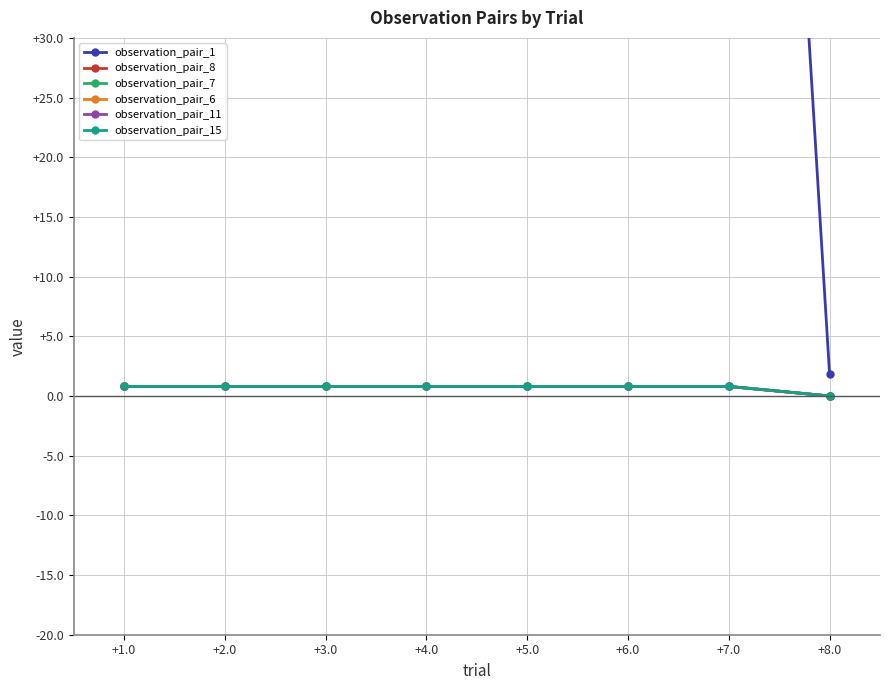

At which category is the sum across all series the highest?

+7.0